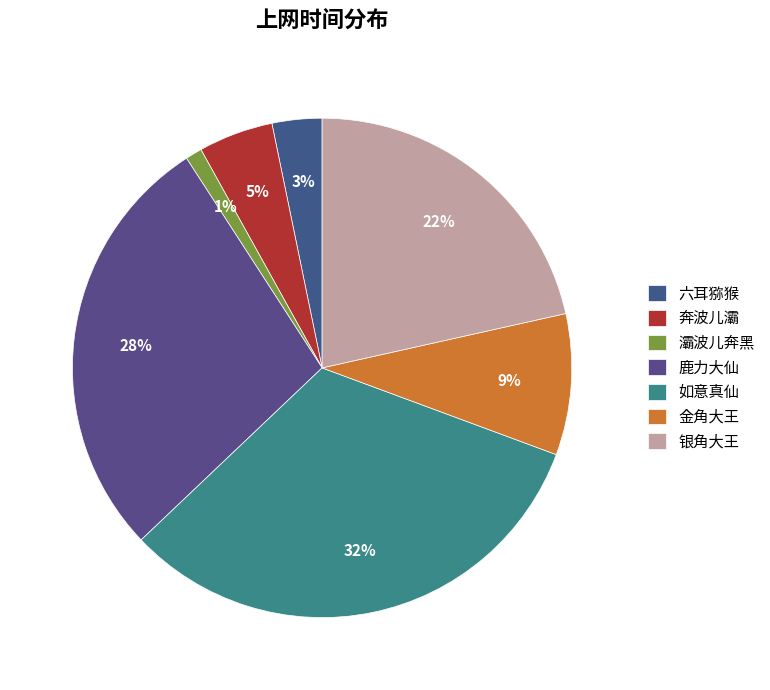

Is it true that 鹿力大仙 is 28% of the pie?

True